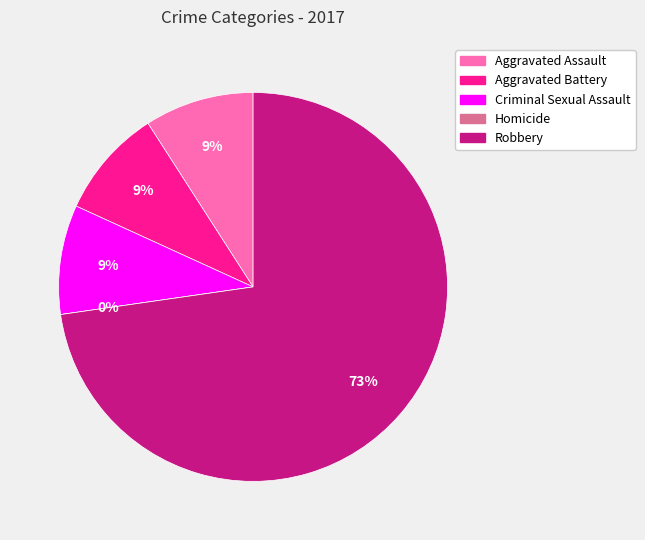

Do Criminal Sexual Assault and Aggravated Assault together represent more than half of the pie?

No